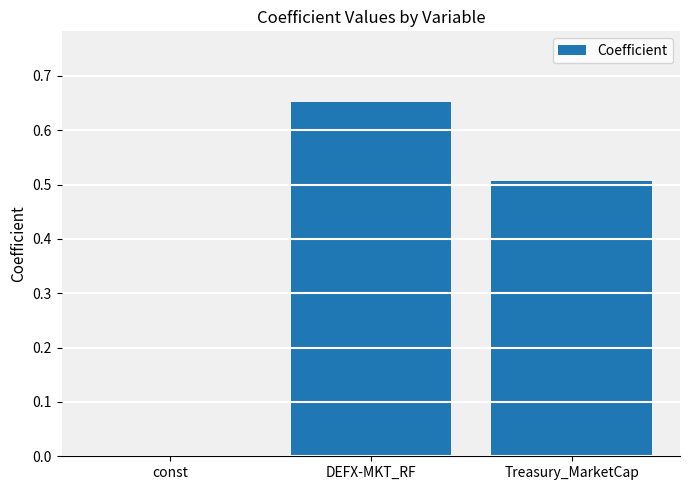

Which category has the highest value across all series?

DEFX-MKT_RF